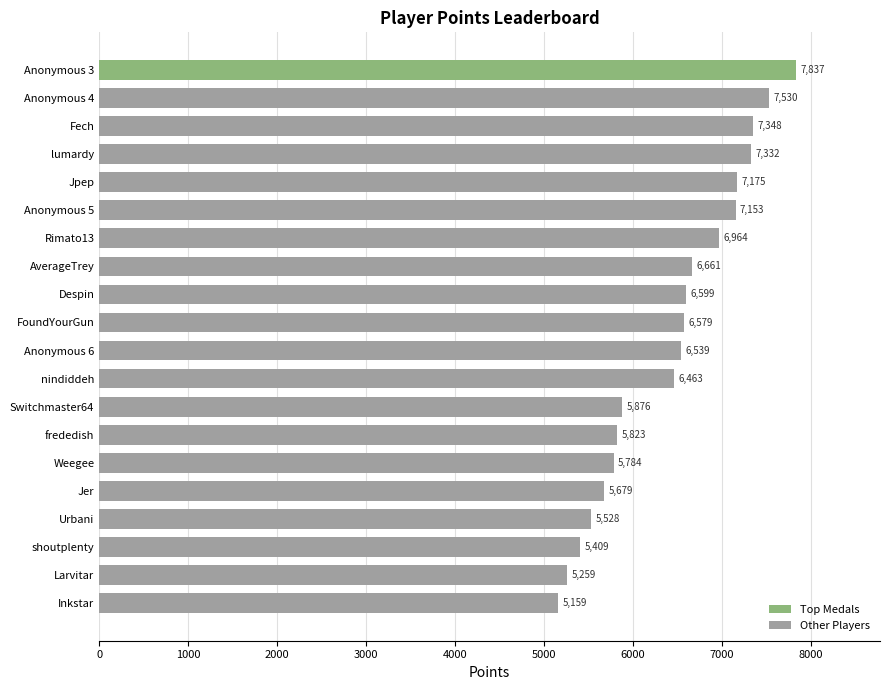

Reading top to bottom, extract all data points from this chart.

7837	7530	7348	7332	7175	7153	6964	6661	6599	6579	6539	6463	5876	5823	5784	5679	5528	5409	5259	5159